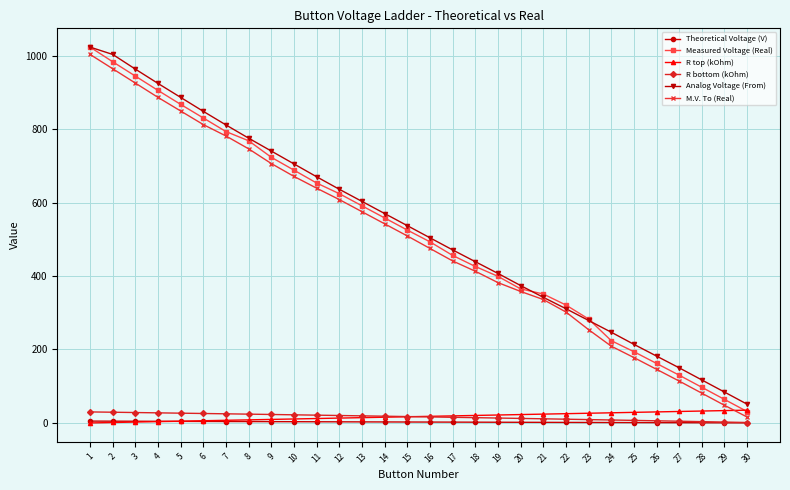

What are all the series names shown in the legend?

Theoretical Voltage (V), Measured Voltage (Real), R top (kOhm), R bottom (kOhm), Analog Voltage (From), M.V. To (Real)